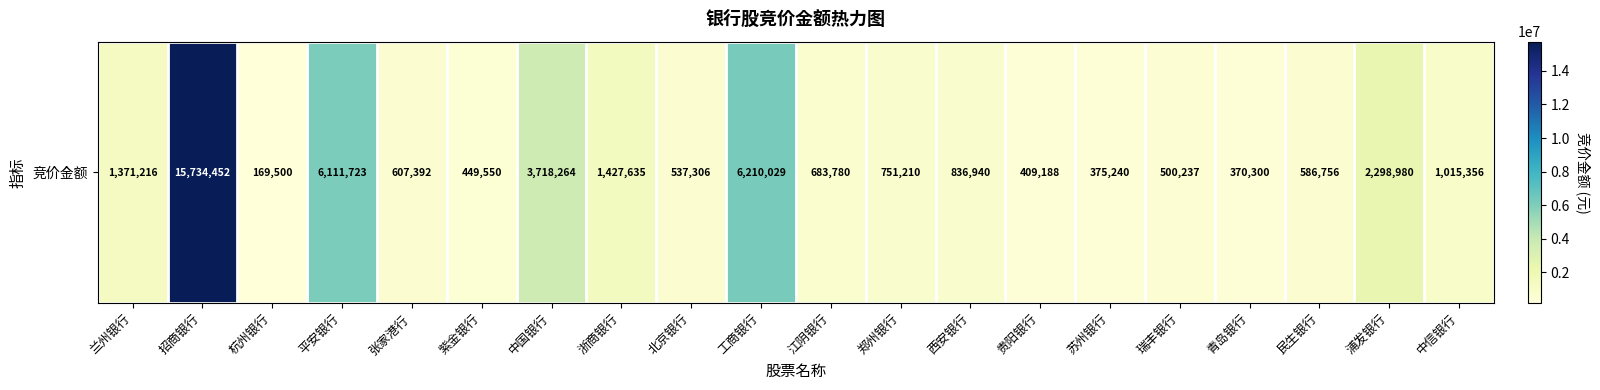

Reading left to right, list all the values displayed in this chart.

1371216	15734452	169500	6111723	607392	449550	3718264	1427635	537306	6210029	683780	751210	836940	409188	375240	500237	370300	586756	2298980	1015356